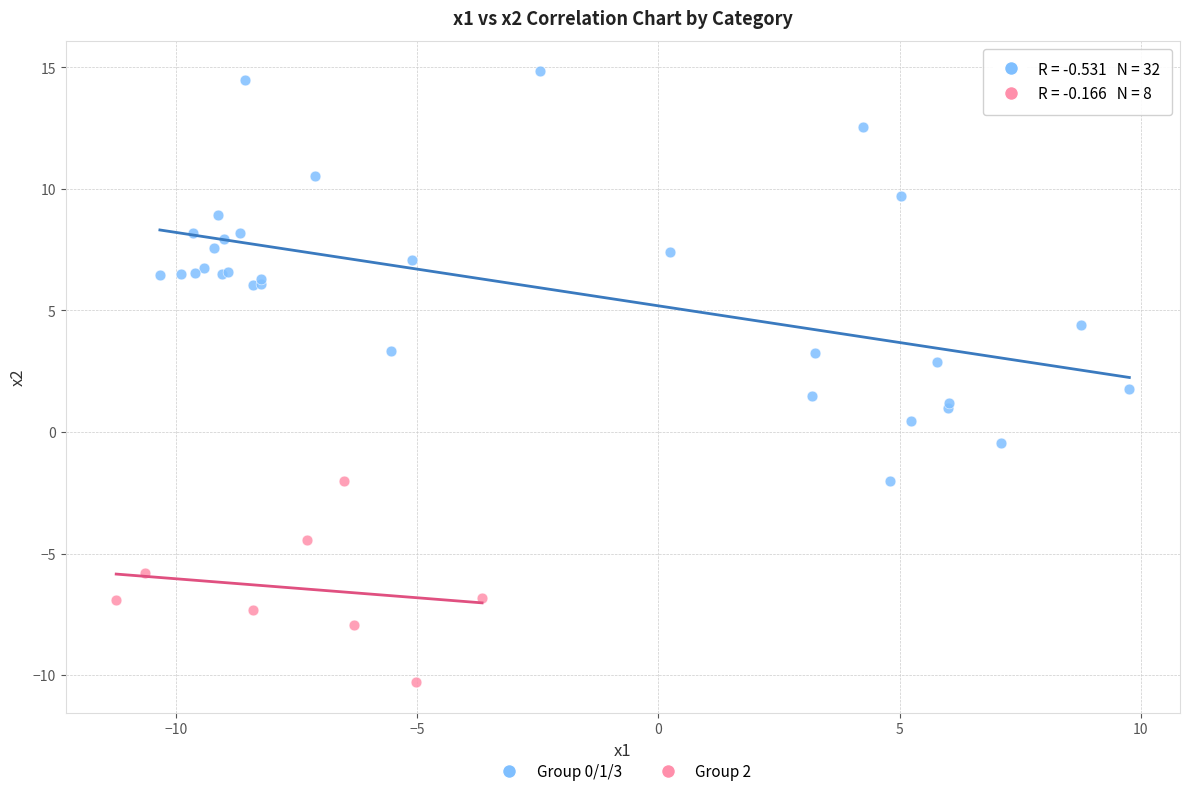

Which series reaches the minimum Y coordinate?

Group 2